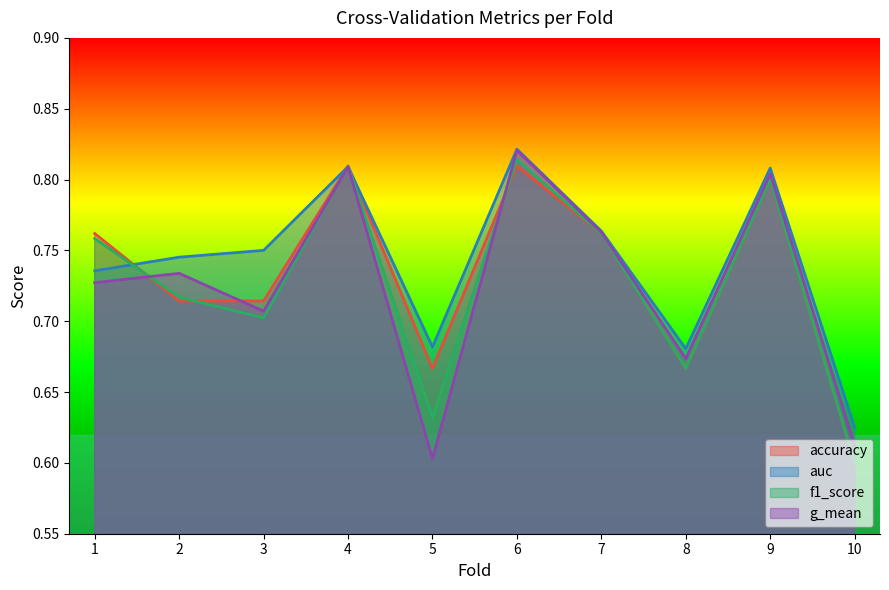

What is the sum of the accuracy values at 5 and 3?

1.4